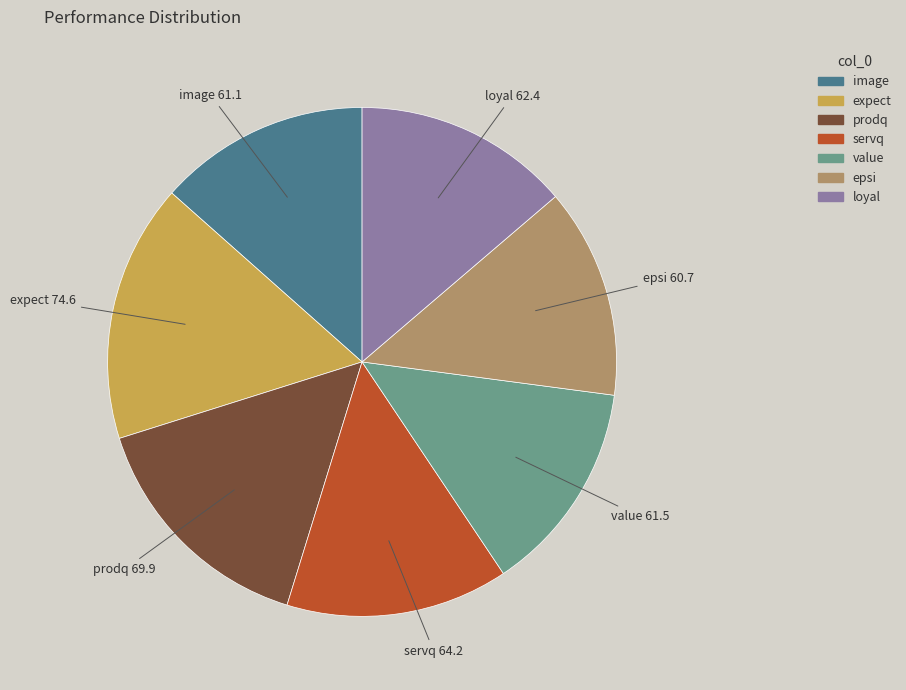

Which has a higher value, expect or value?

expect